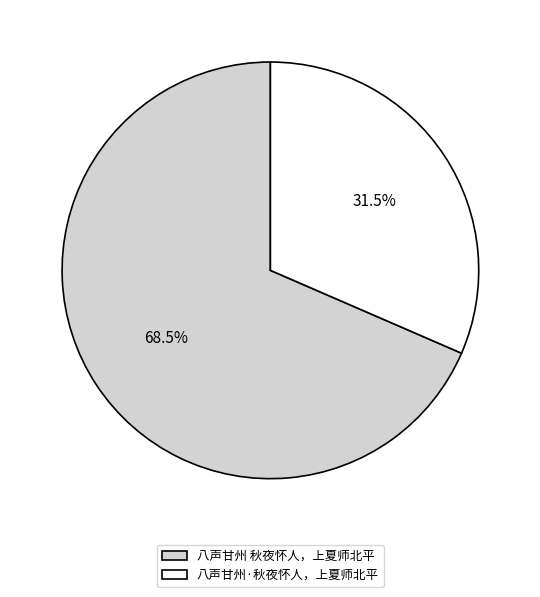

Count the number of slices in the pie.

2